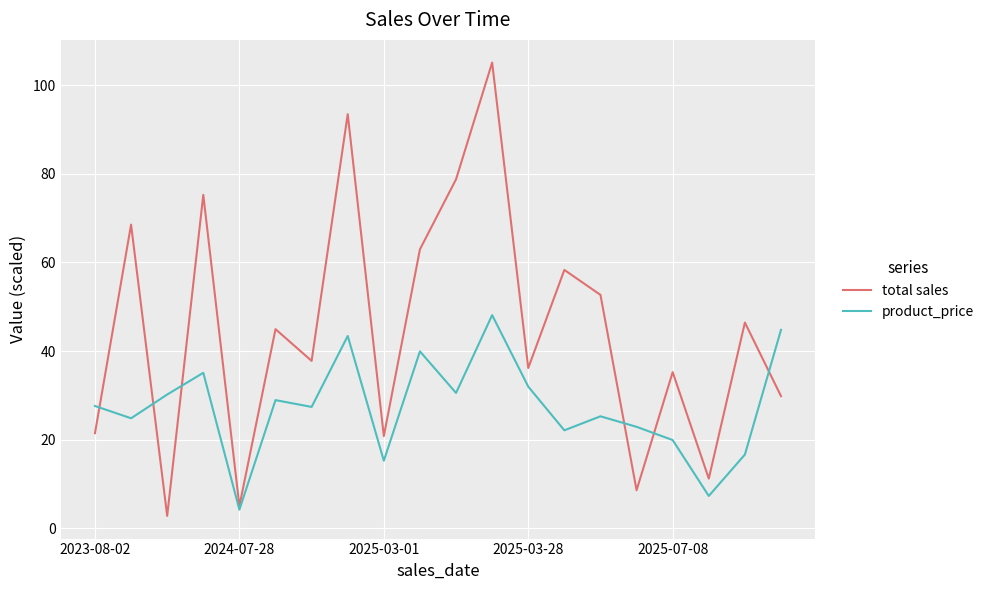

List the series in order of their peak value, lowest first.

product_price, total sales